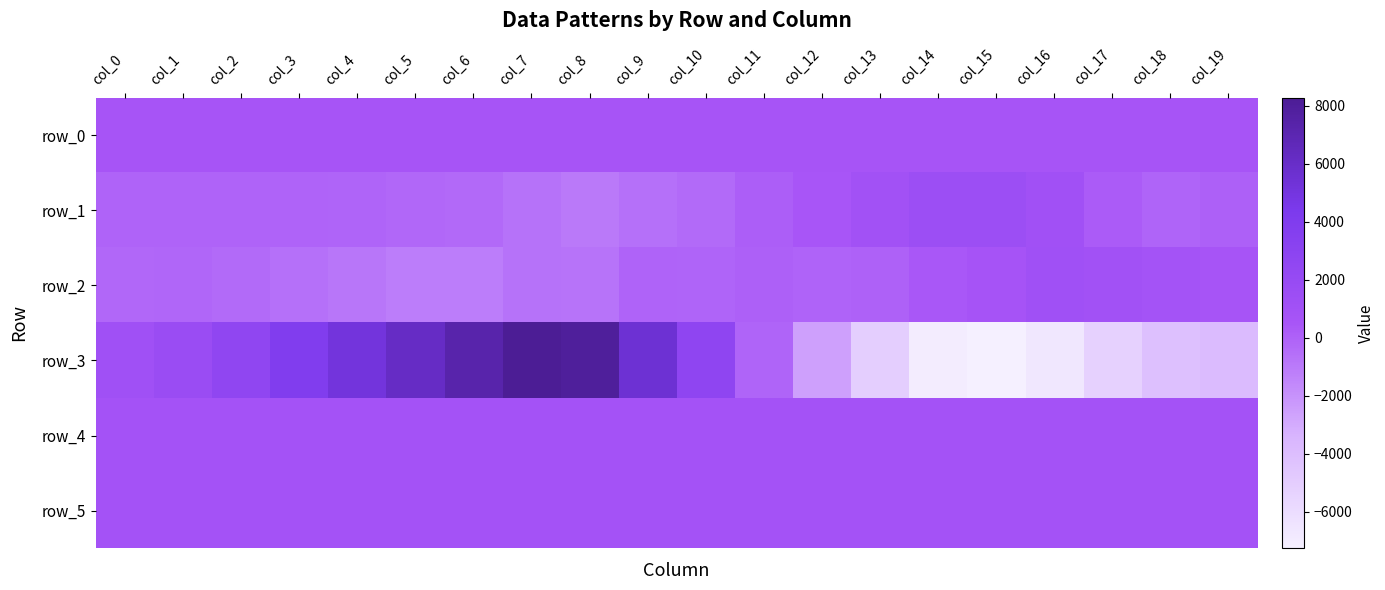

At which label does row_1 first exceed -49?

col_1